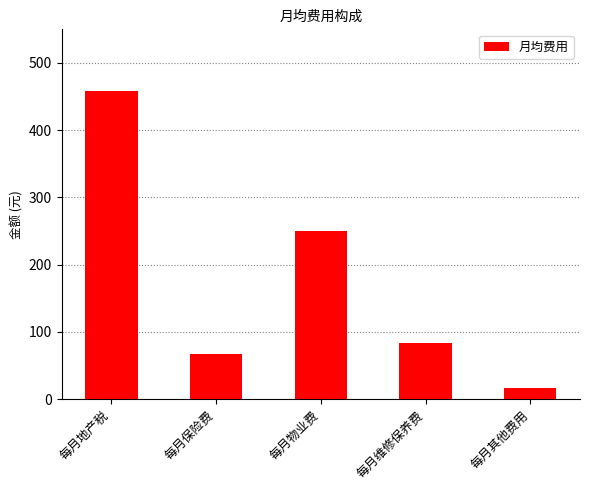

What is the difference between the maximum and minimum values?

441.7